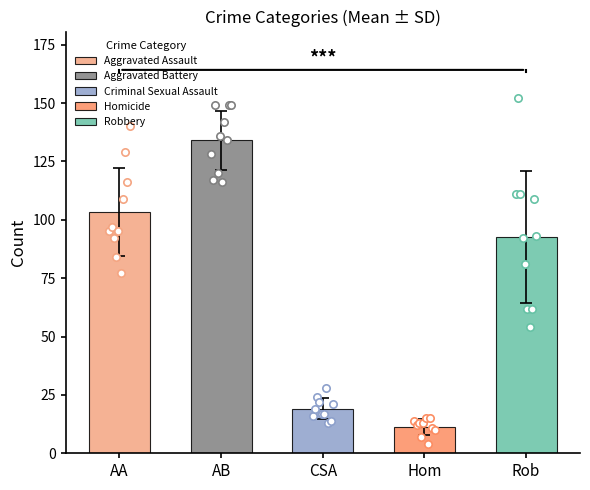

Which series has the largest total across all categories?

Aggravated Battery